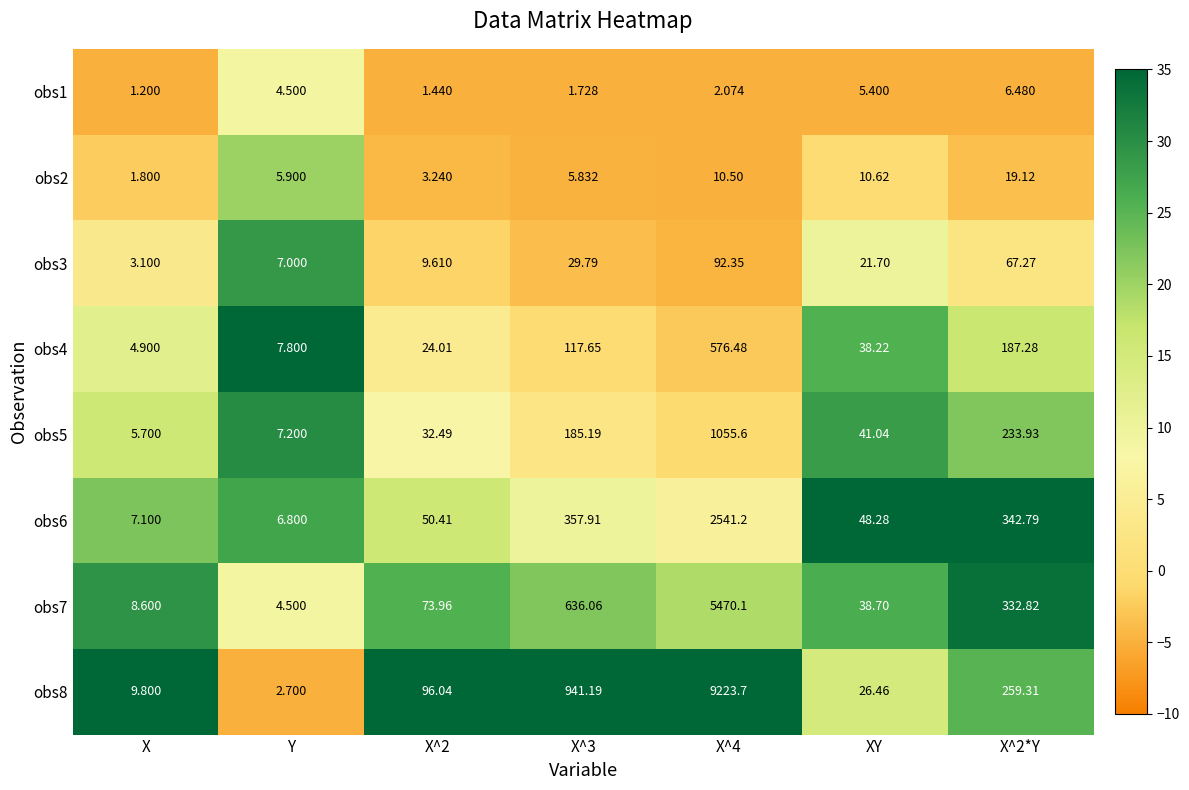

At which category does the chart reach its minimum across all series?

X